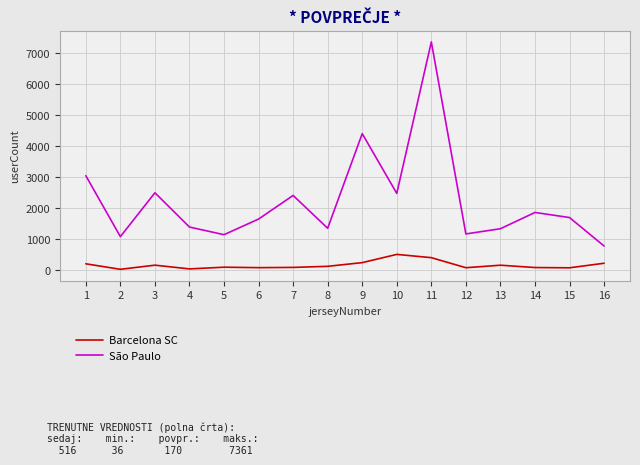

True or false: São Paulo has a value of 3052 at 1.

True